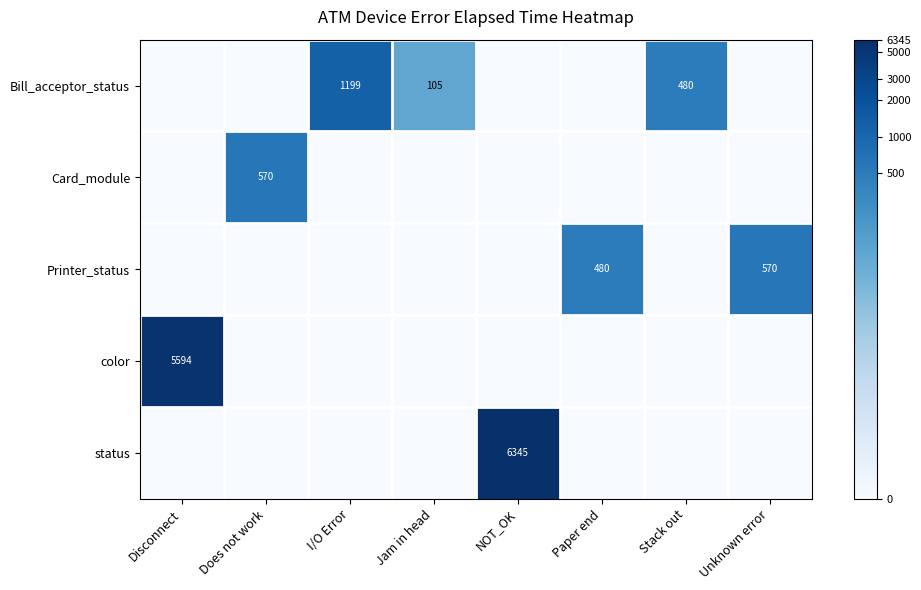

Which has a higher value, NOT_OK or I/O Error?

I/O Error